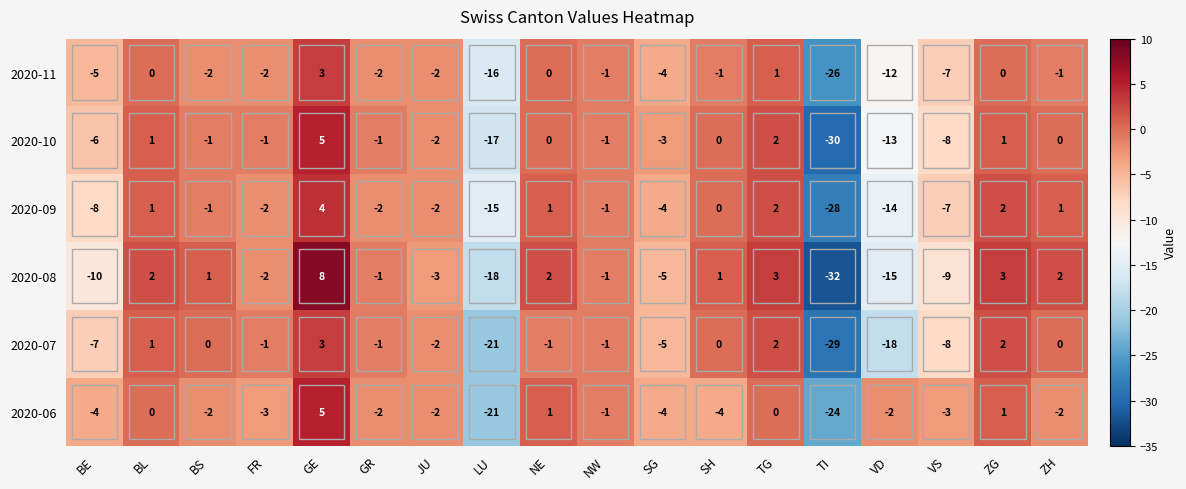

Which category has the highest value across all series?

GE